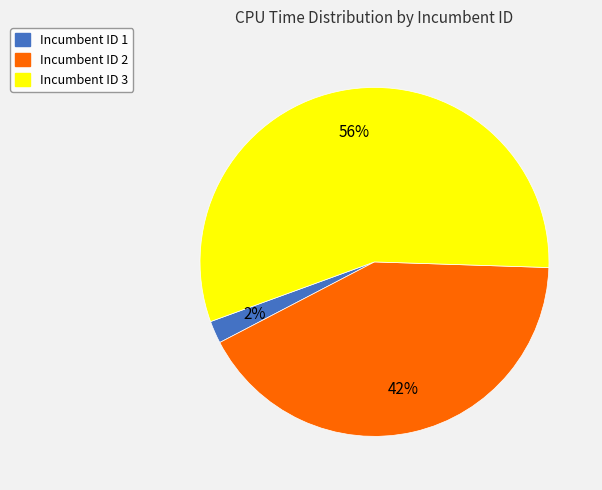

How many slices are in this pie chart?

3